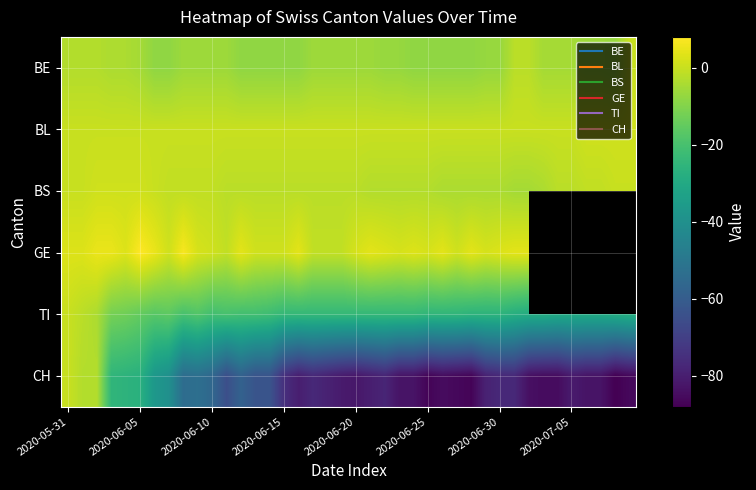

What is the spread (max minus min) of values at 39?

87.0